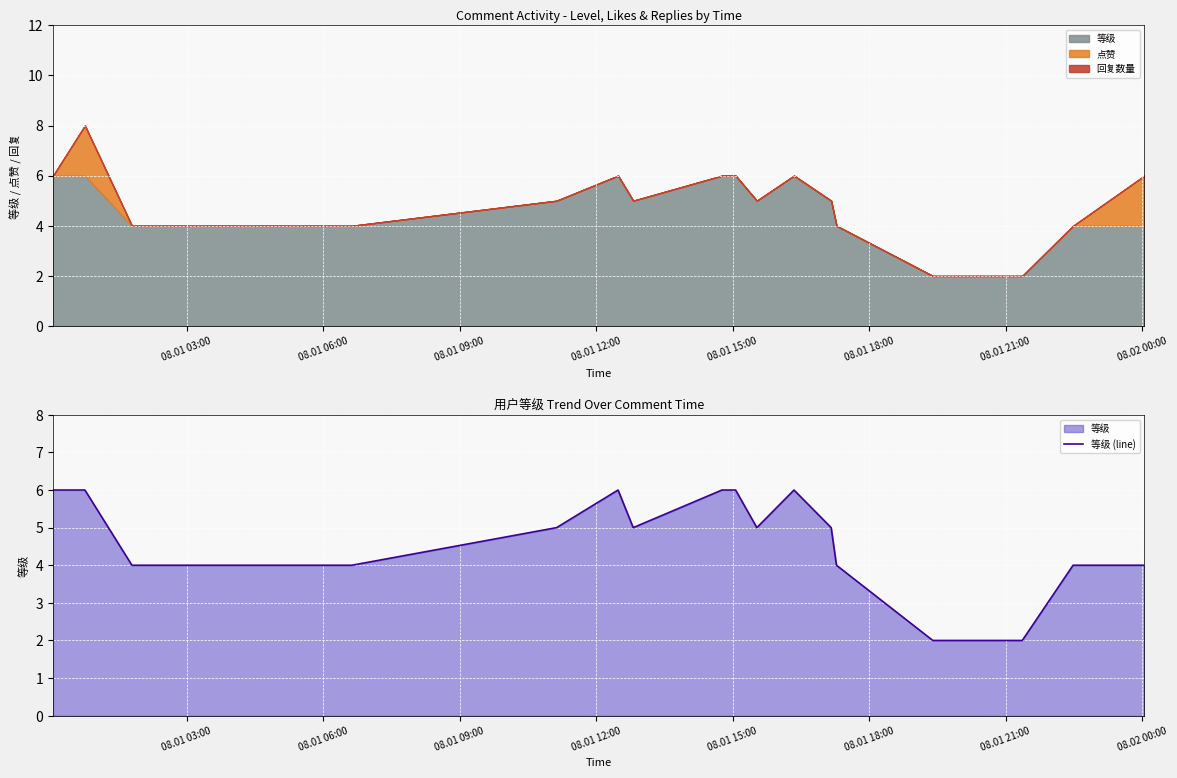

True or false: the data shows 4 at 08.01 06:00.

True